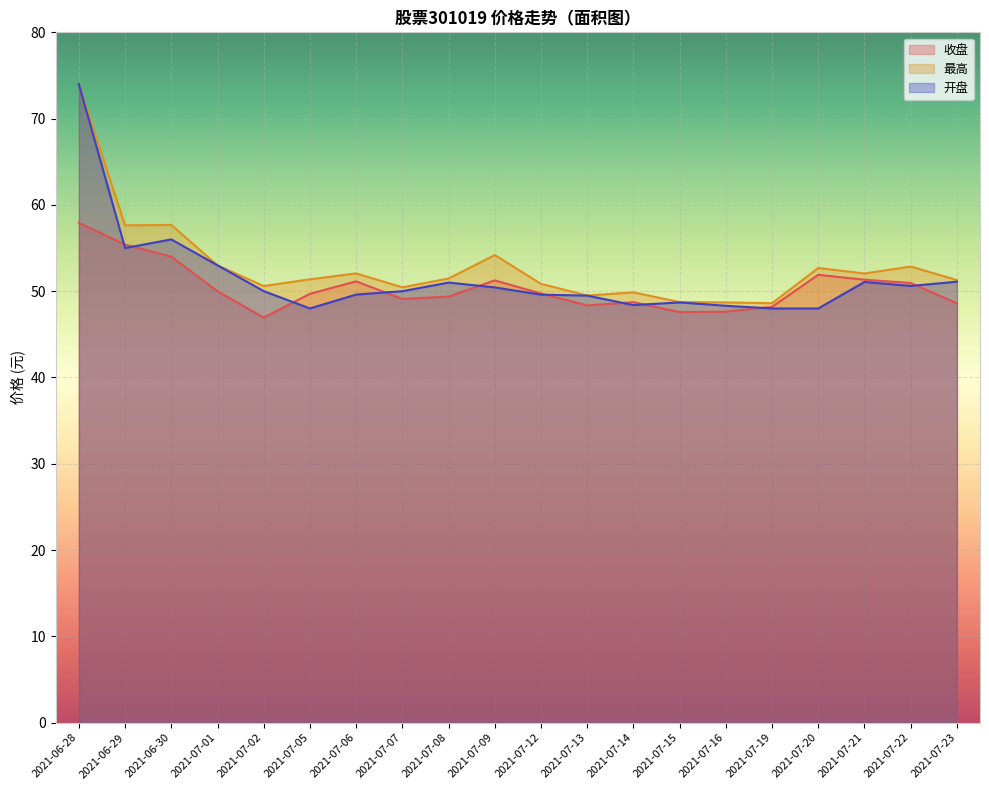

At which category is the sum across all series the highest?

2021-06-28